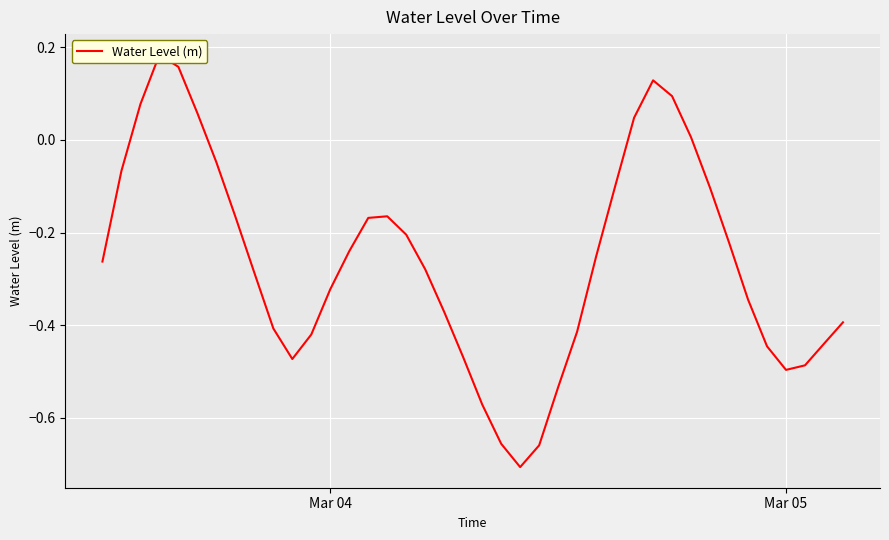

How many values are below zero?

32